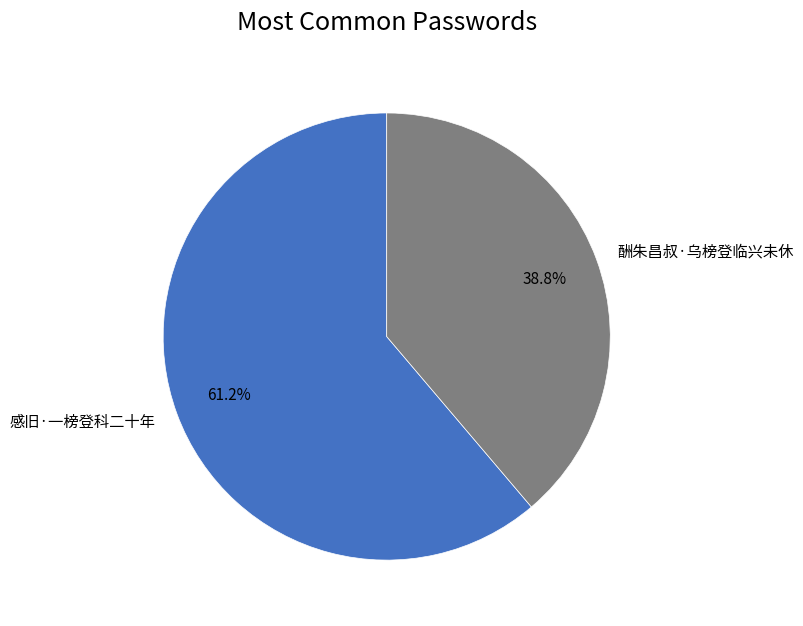

Which slice represents more than half of the pie?

感旧·一榜登科二十年